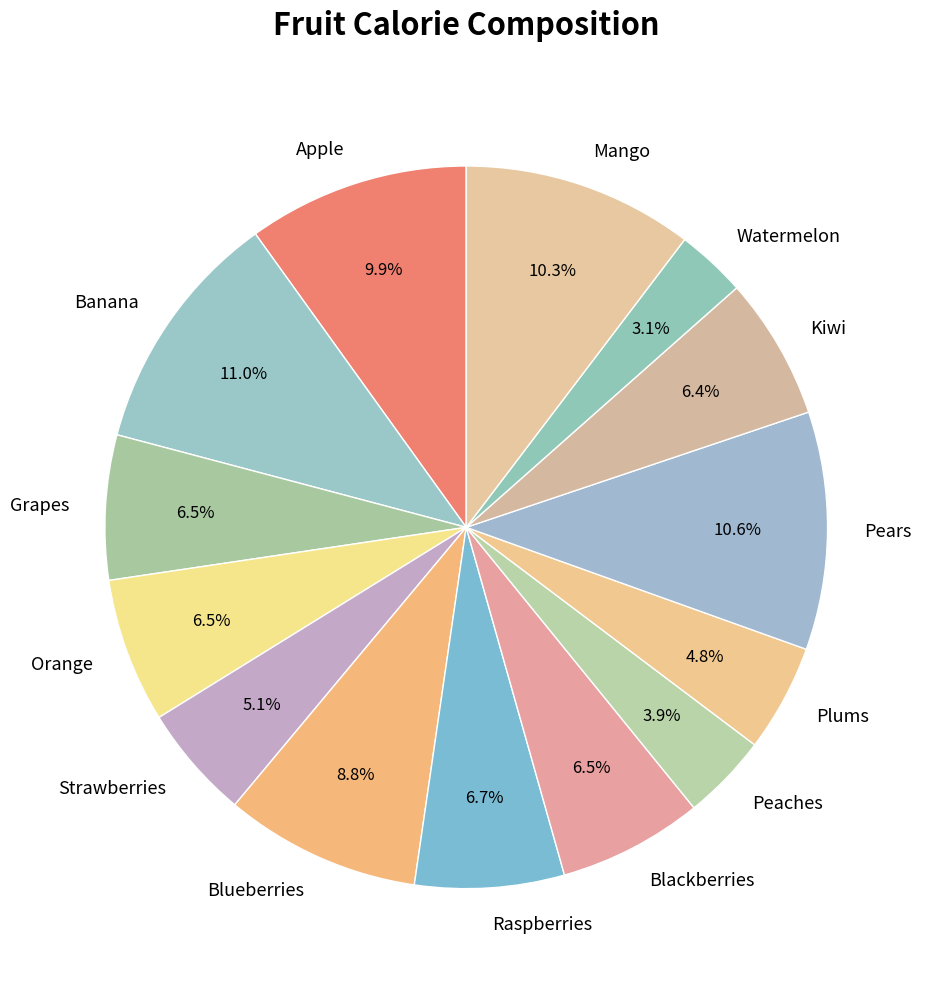

To the nearest percent, what portion does Raspberries represent?

7%